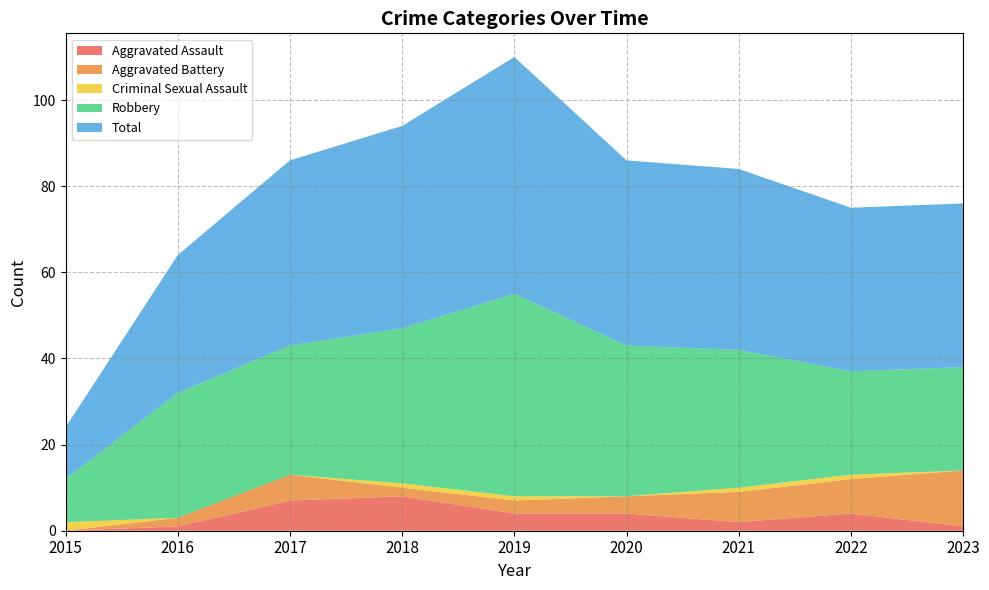

Reading right to left, extract all data points from this chart.

Aggravated Assault: 2023=1	2022=4	2021=2	2020=4	2019=4	2018=8	2017=7	2016=1	2015=0
Aggravated Battery: 2023=13	2022=8	2021=7	2020=4	2019=3	2018=2	2017=6	2016=2	2015=0
Criminal Sexual Assault: 2023=0	2022=1	2021=1	2020=0	2019=1	2018=1	2017=0	2016=0	2015=2
Robbery: 2023=24	2022=24	2021=32	2020=35	2019=47	2018=36	2017=30	2016=29	2015=10
Total: 2023=38	2022=38	2021=42	2020=43	2019=55	2018=47	2017=43	2016=32	2015=12